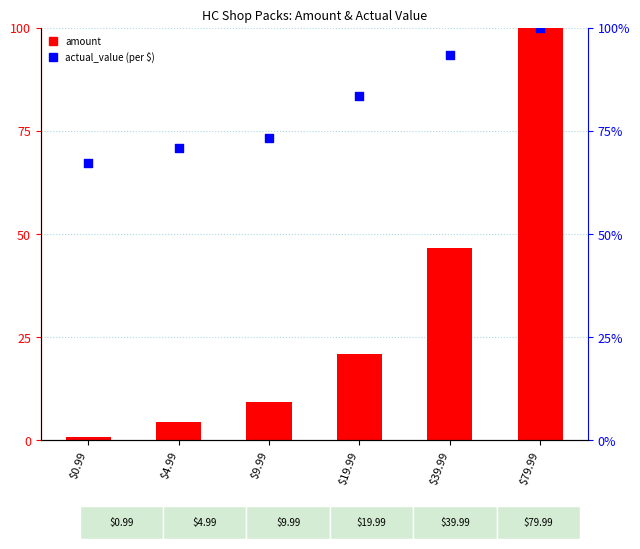

Is the value of amount at $4.99 greater than the value of actual_value at $79.99?

No